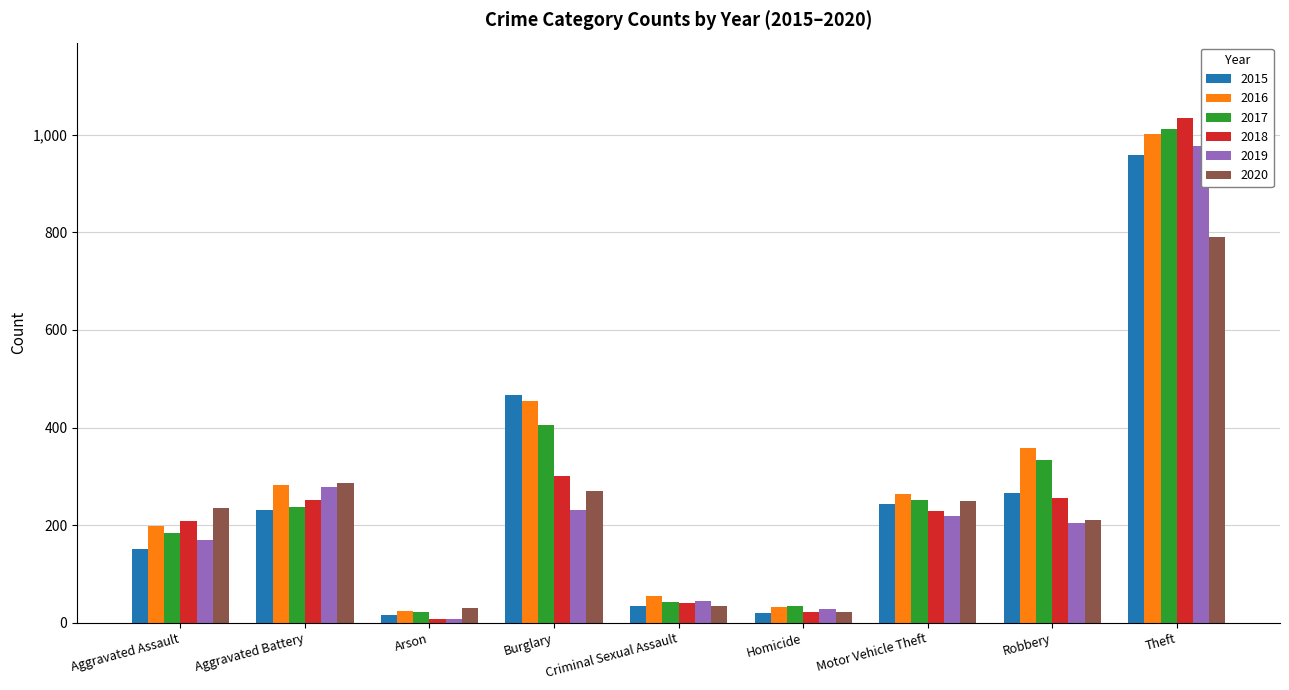

What is the difference between the 2016 values at Aggravated Assault and Theft?

803